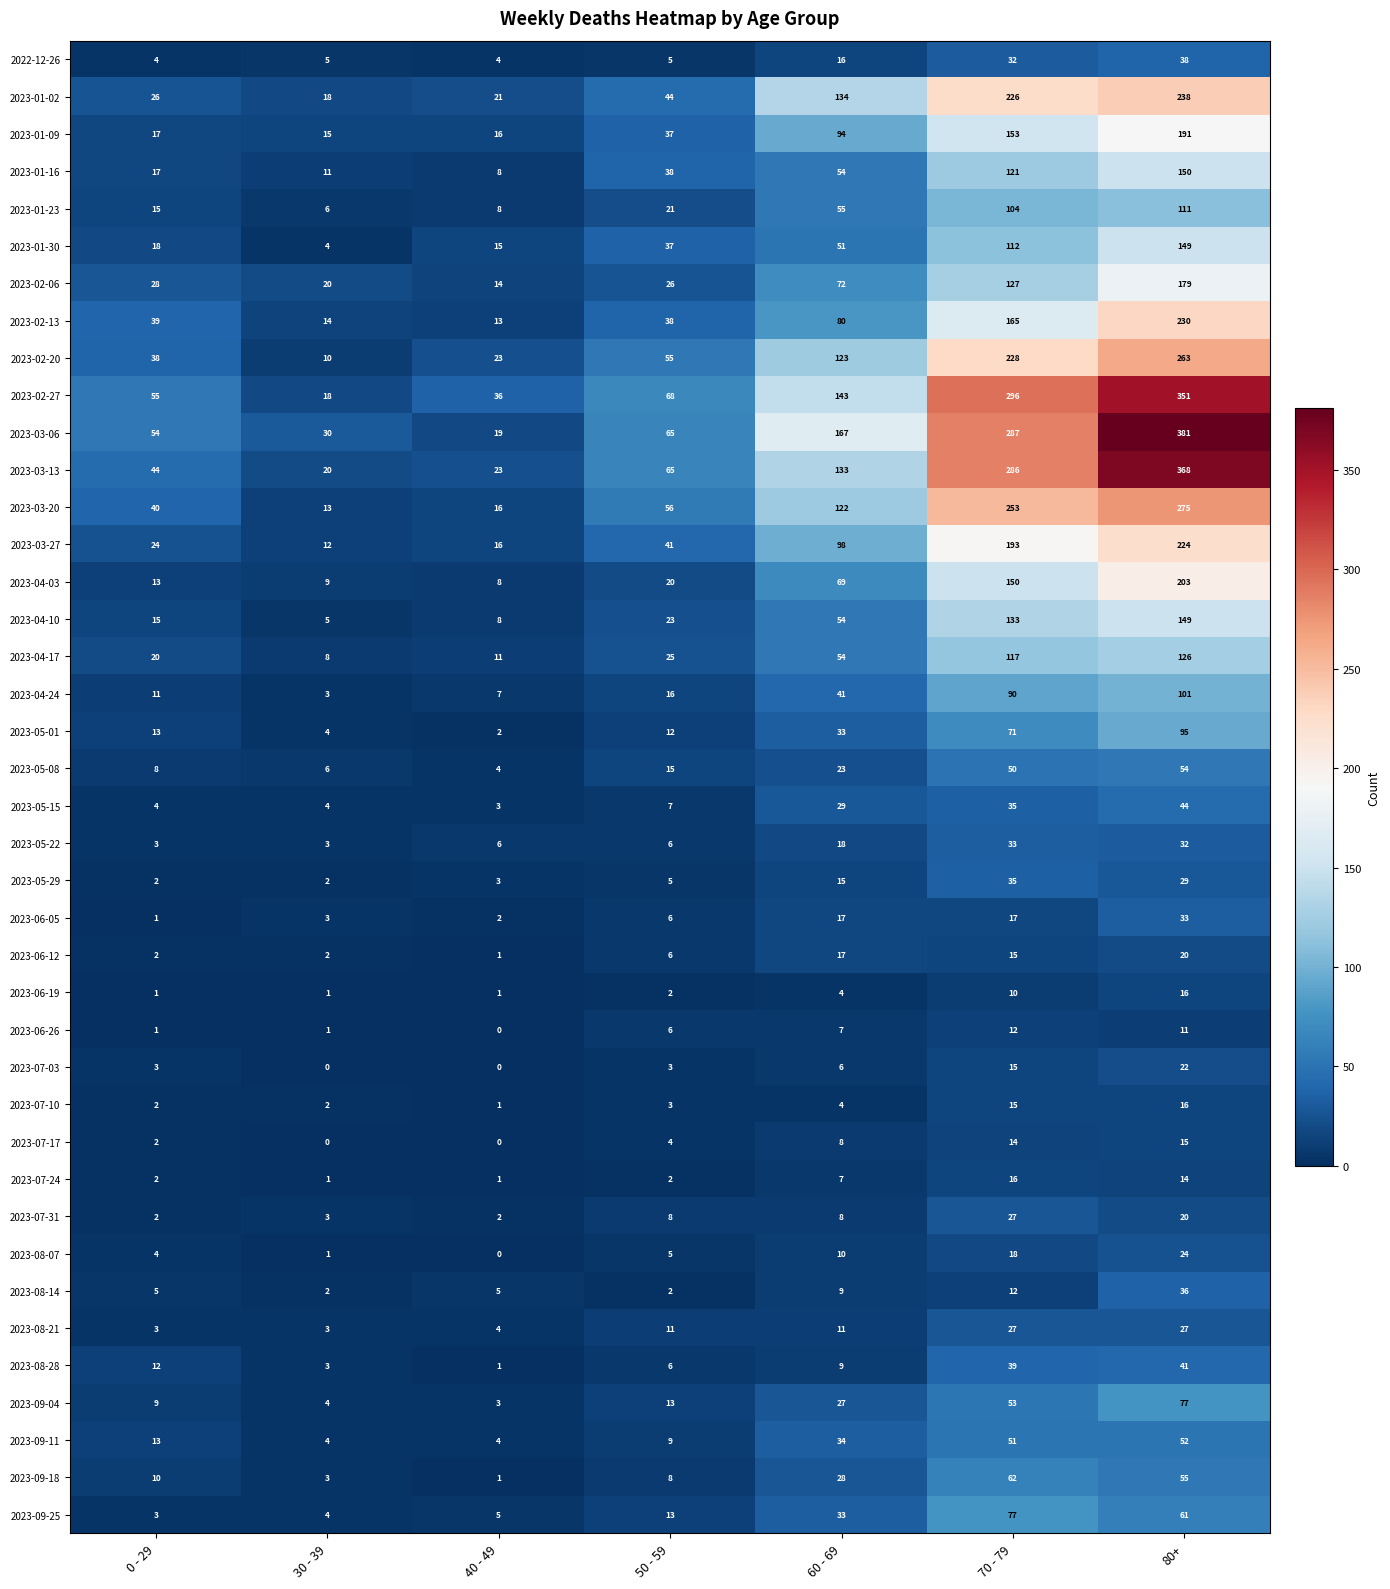

How many values in the 2023-06-05 series are below 6?

3